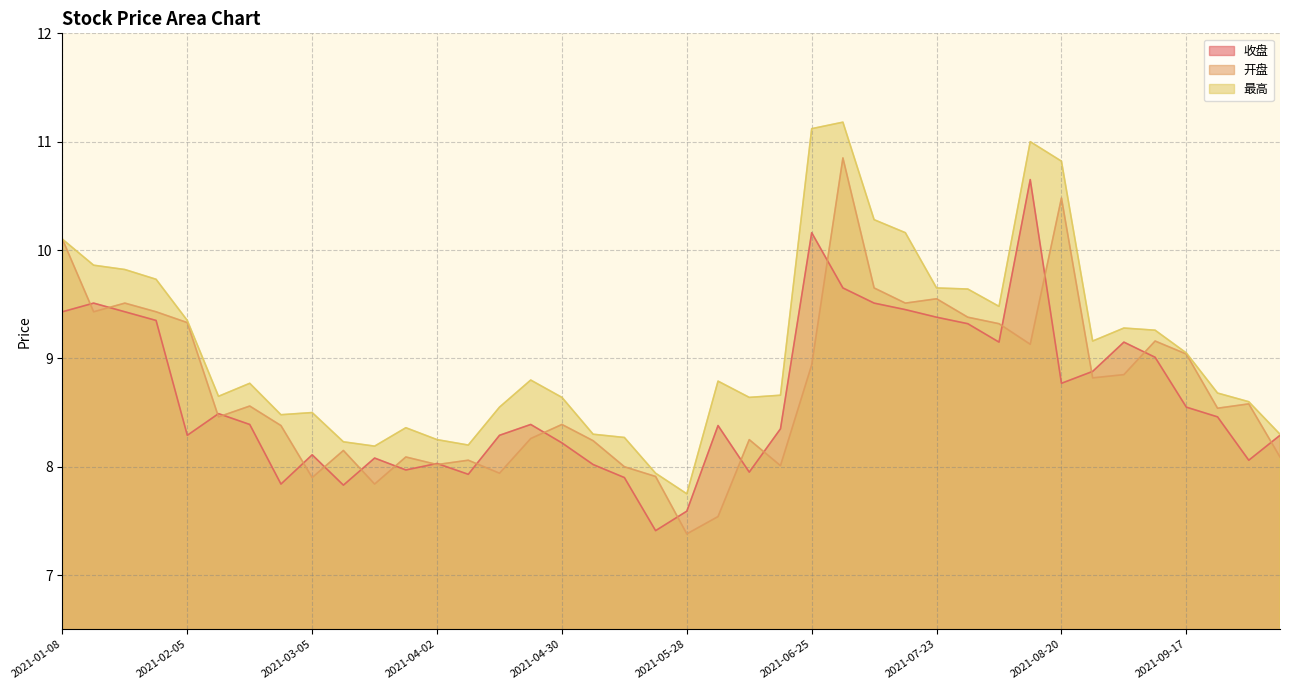

True or false: 开盘 and 最高 intersect in this chart.

False